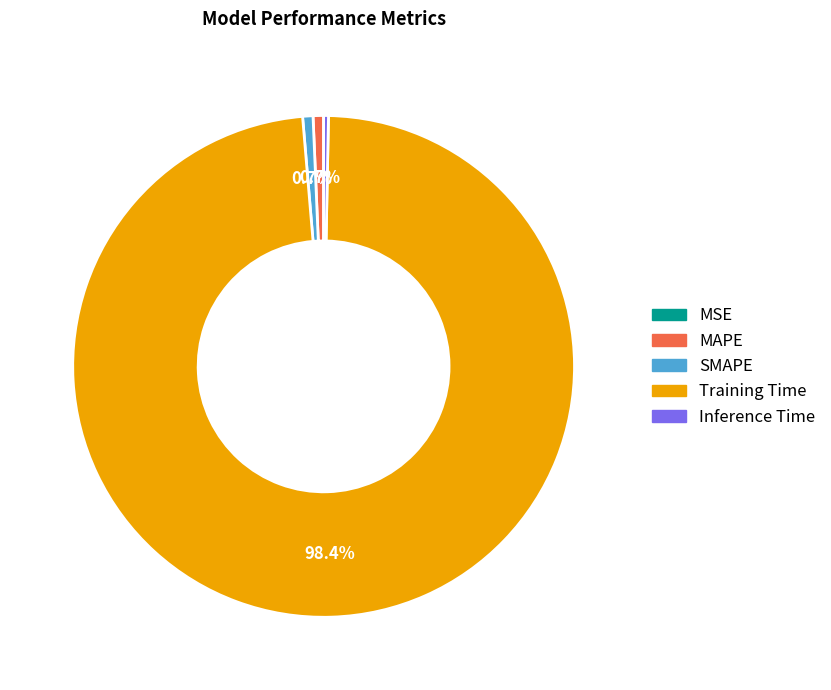

Which slice is the largest?

Training Time